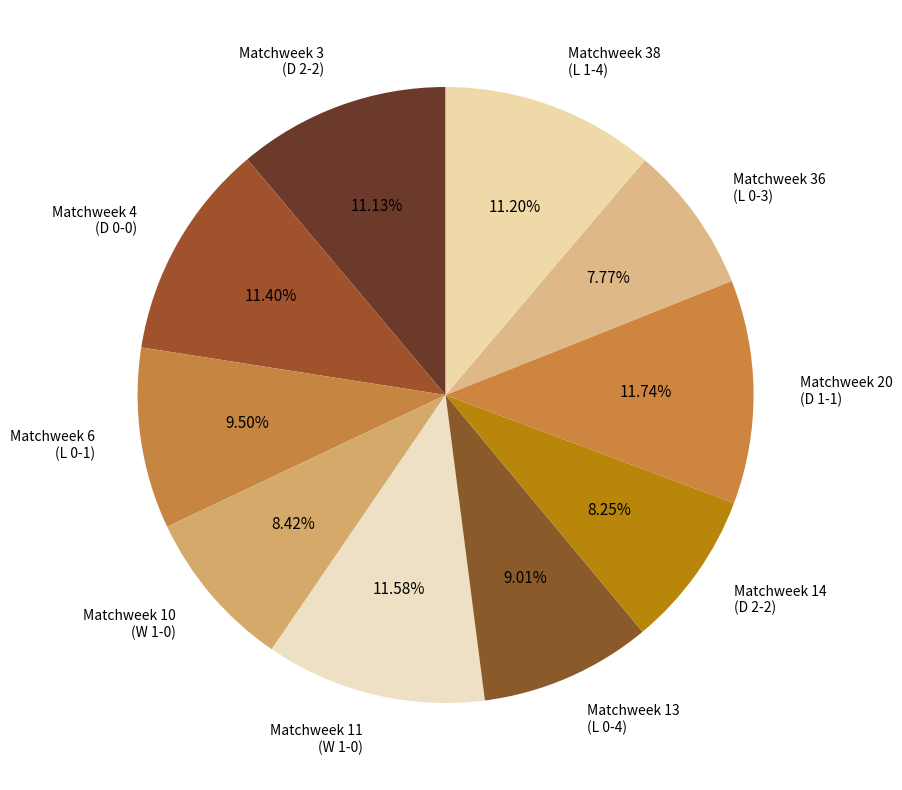

Approximately how many times larger is the value at Matchweek 10 (W 1-0) compared to Matchweek 6 (L 0-1)?

0.9